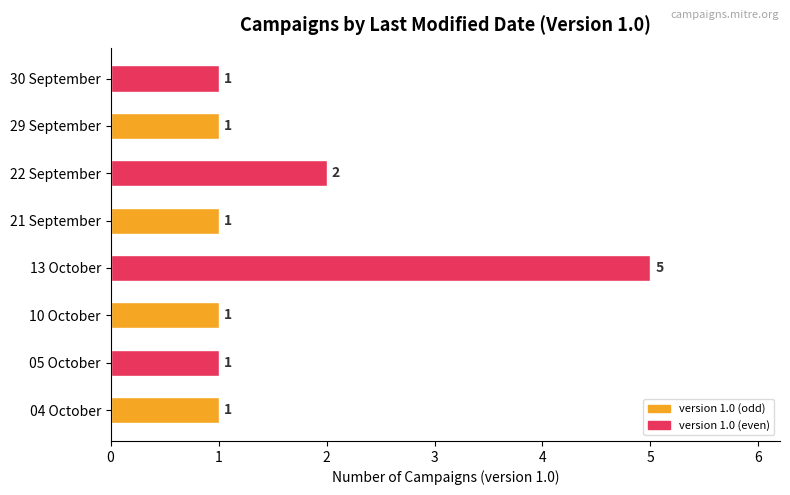

Count the number of values greater than 1.

2